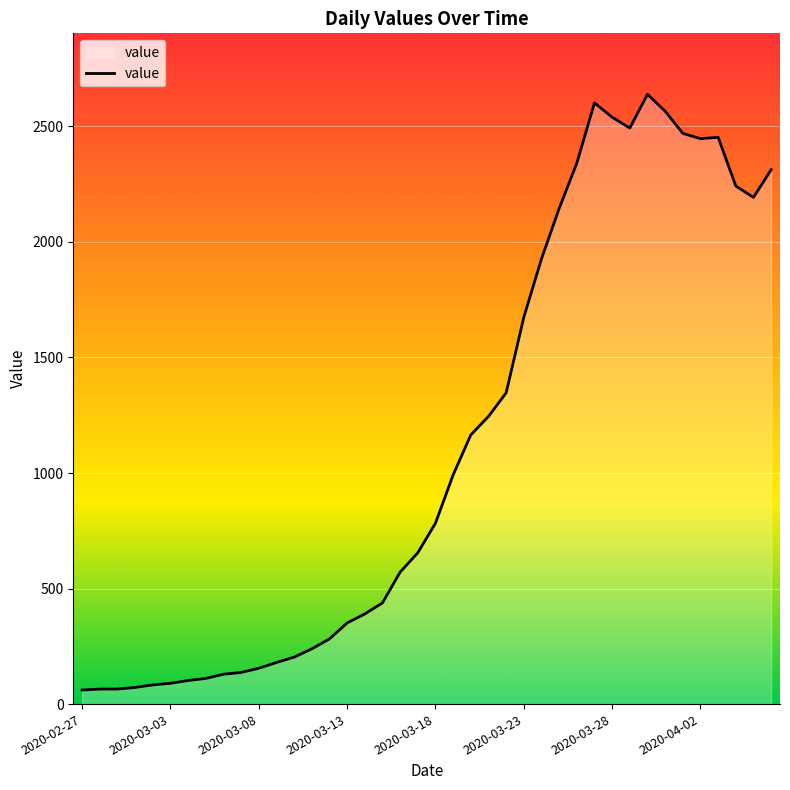

What is the difference between the maximum and minimum values?

2578